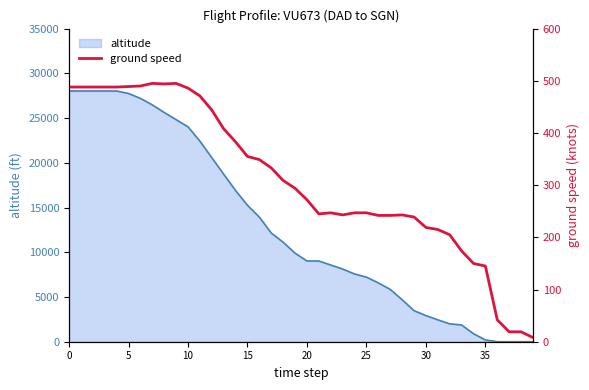

Does the chart have visible grid lines?

No